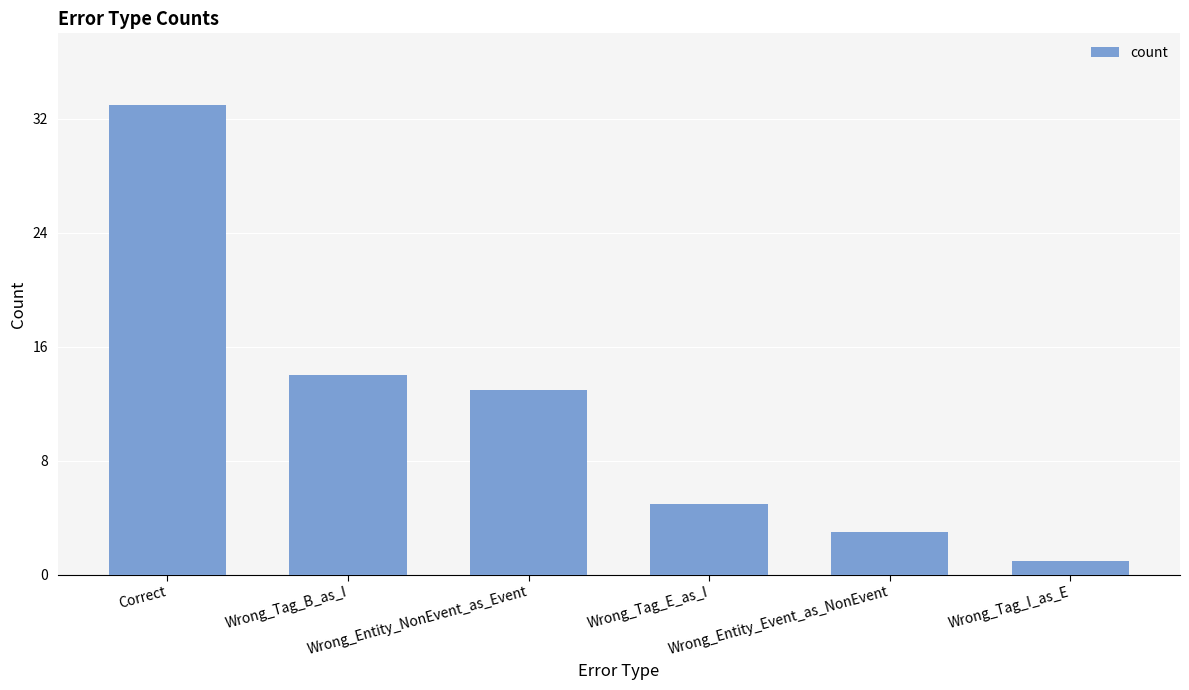

What is the label of the 6th bar from the left?

Wrong_Tag_I_as_E